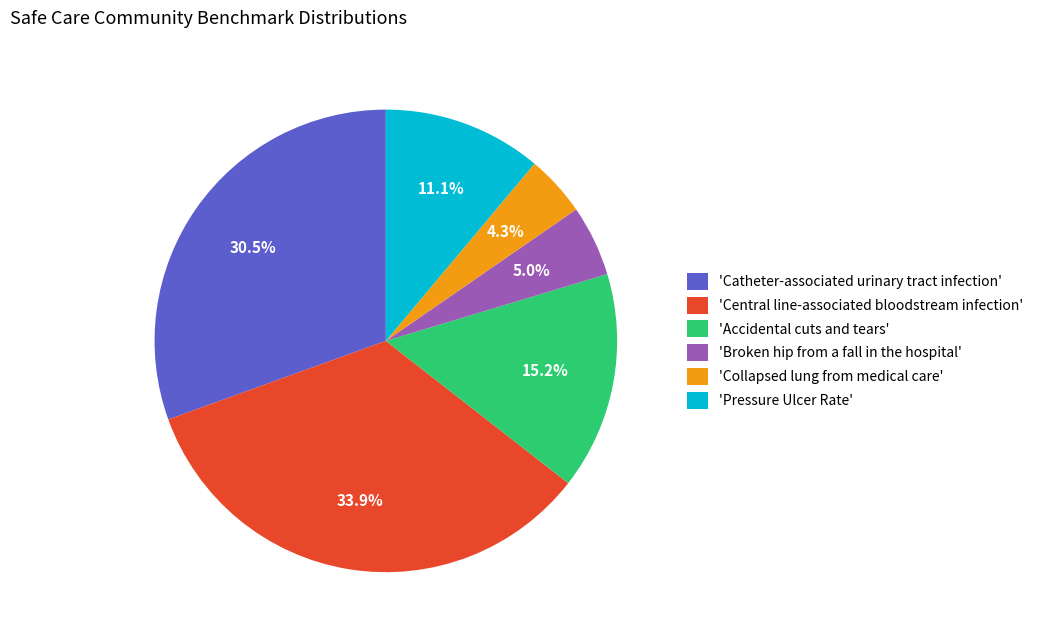

What is the smallest slice in the pie chart?

'Collapsed lung from medical care'